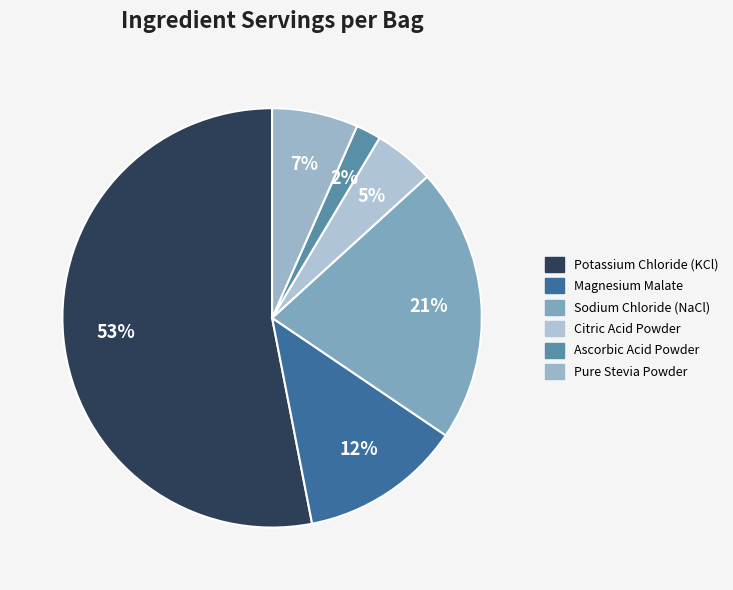

To the nearest percent, what is the combined percentage of Sodium Chloride (NaCl) and Potassium Chloride (KCl)?

74%